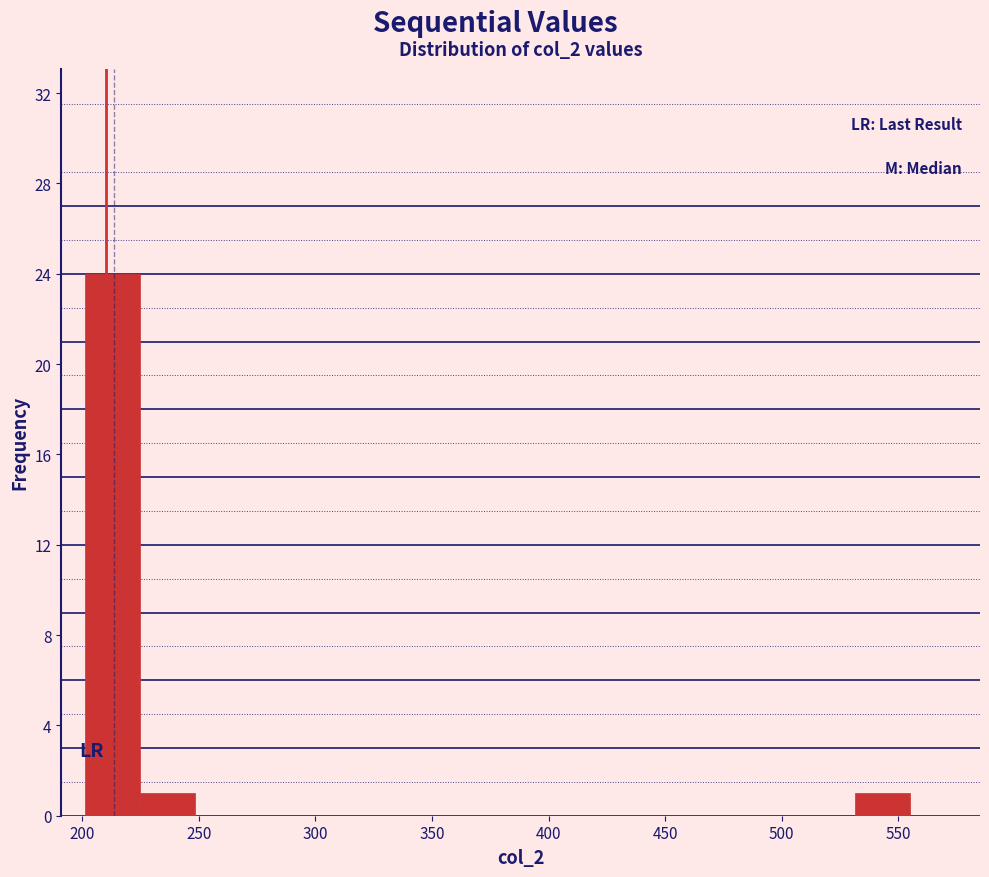

What is the height of the bar covering 530 to 555 on the x-axis? Neither the bar edges nor the heights are printed on the chart, so give them approximately, as read against the axes.

1